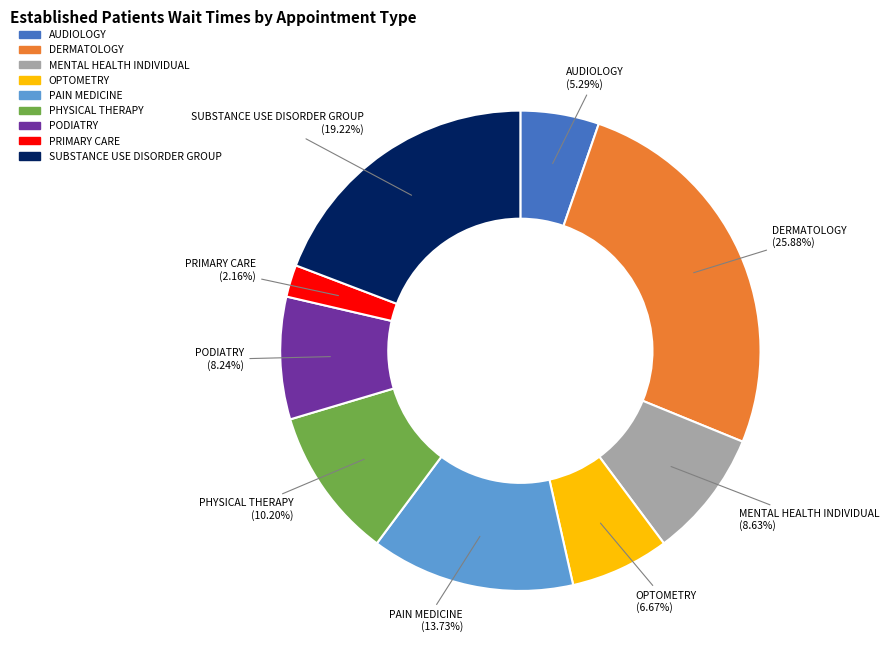

To the nearest percent, what percentage of the pie is PRIMARY CARE?

2%